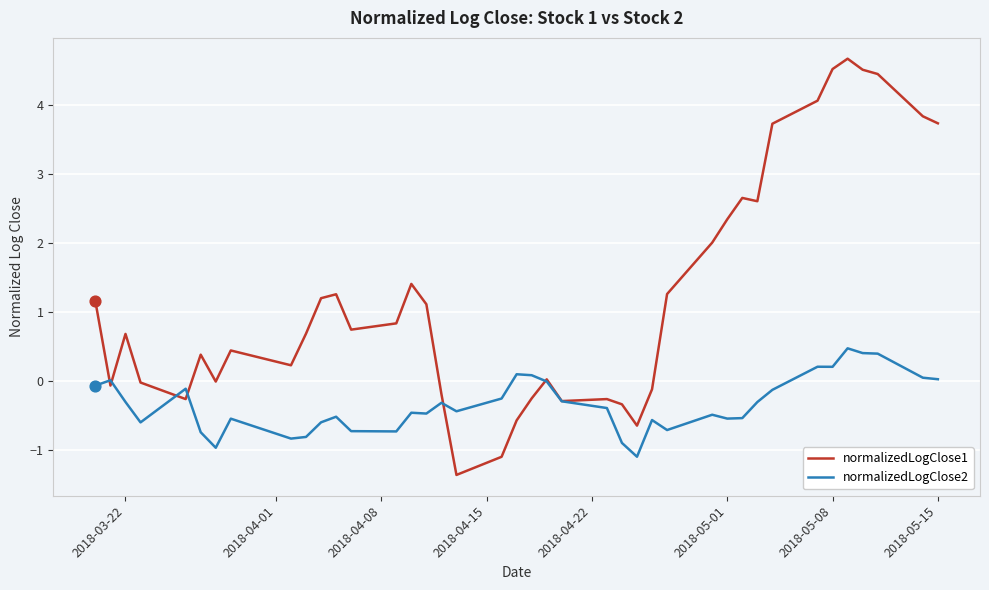

Which series has the largest total across all categories?

normalizedLogClose1